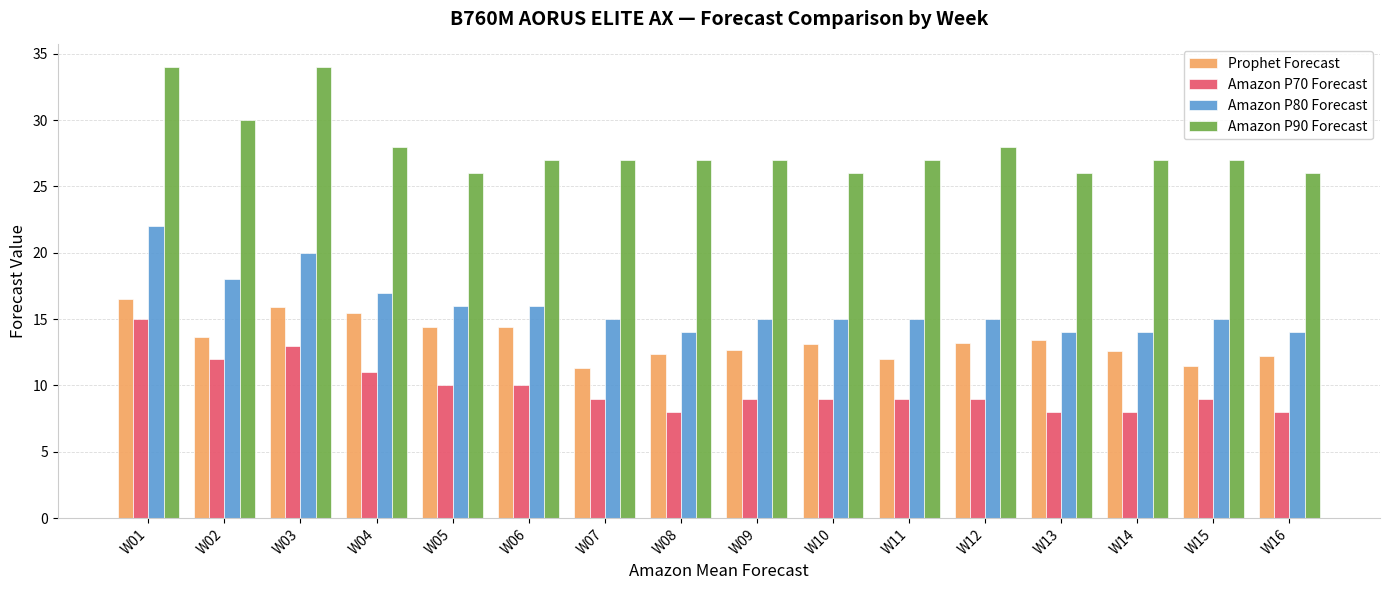

What is the total value across all series at W05?

66.4